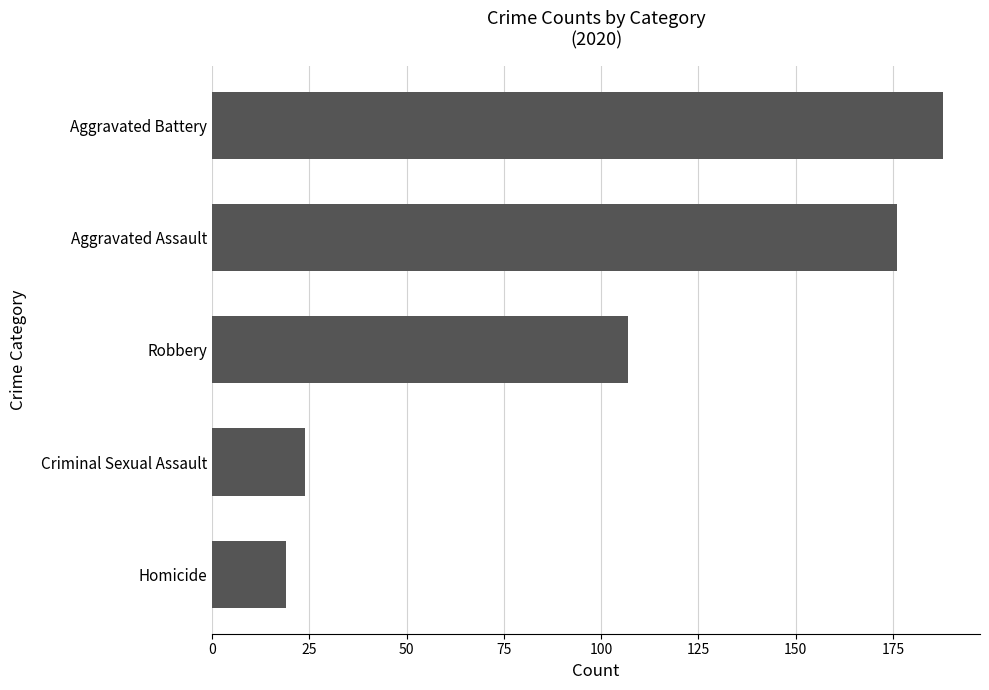

What is the sum of the values at Aggravated Battery and Homicide?

207